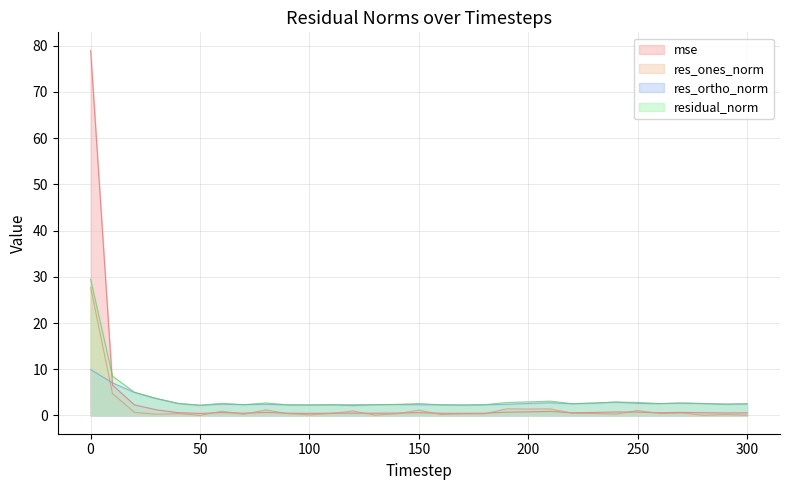

What is the difference between the maximum and minimum values in the residual_norm series?

27.3